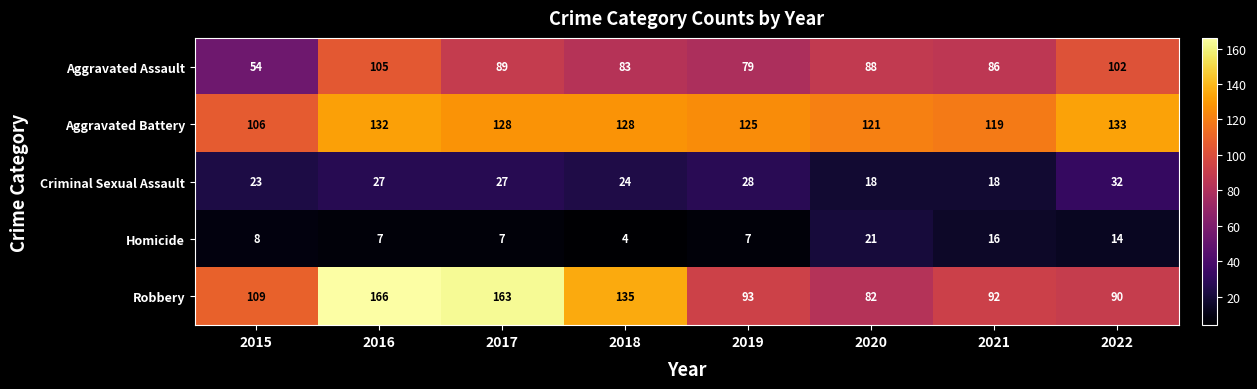

Which label corresponds to the smallest value in the chart?

2018